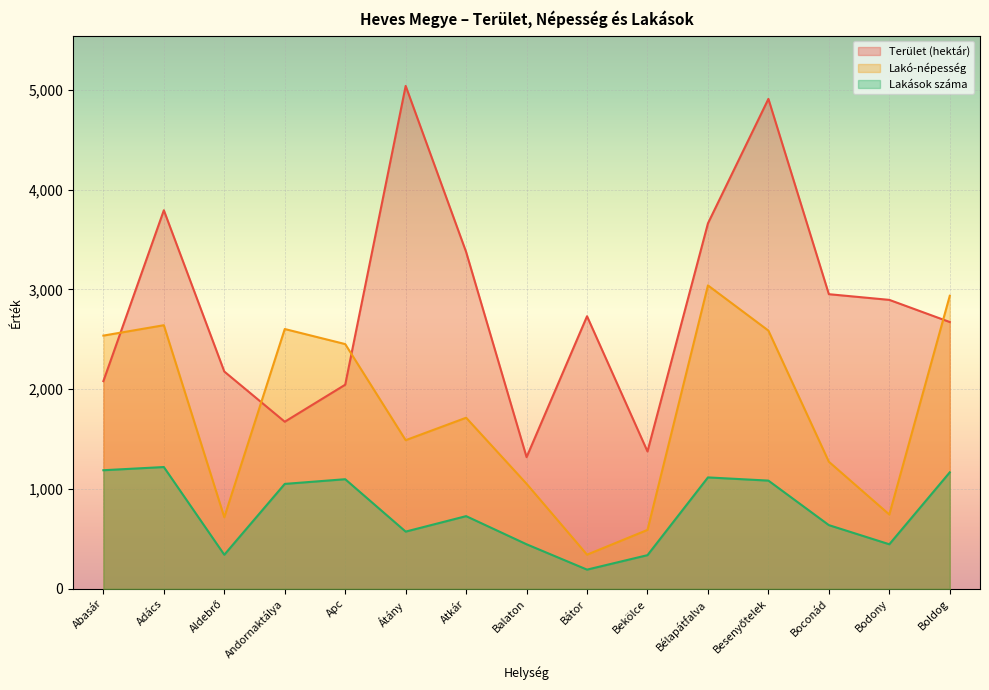

What is the label of the 6th point from the left?

Átány